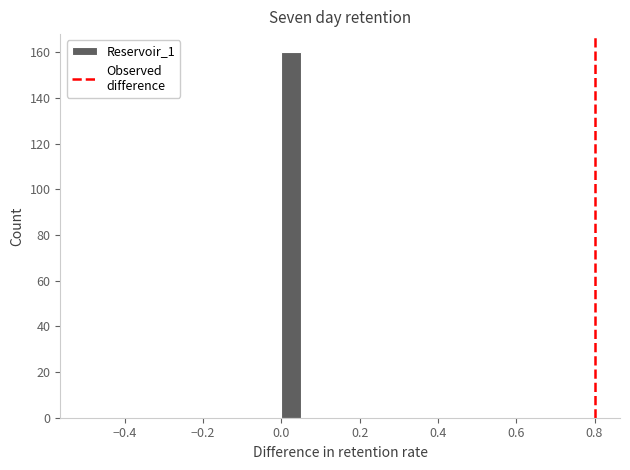

Read against the x-axis, roughly where is the centre of the tallest bar?

0.02